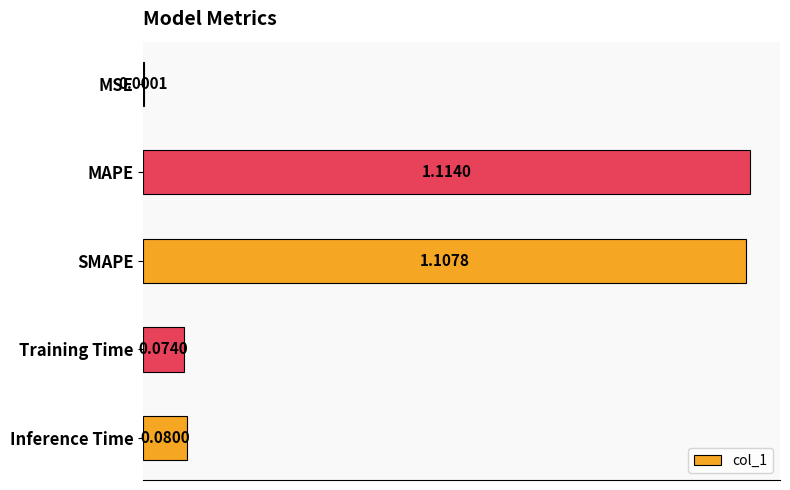

What is the sum of all values?

2.4